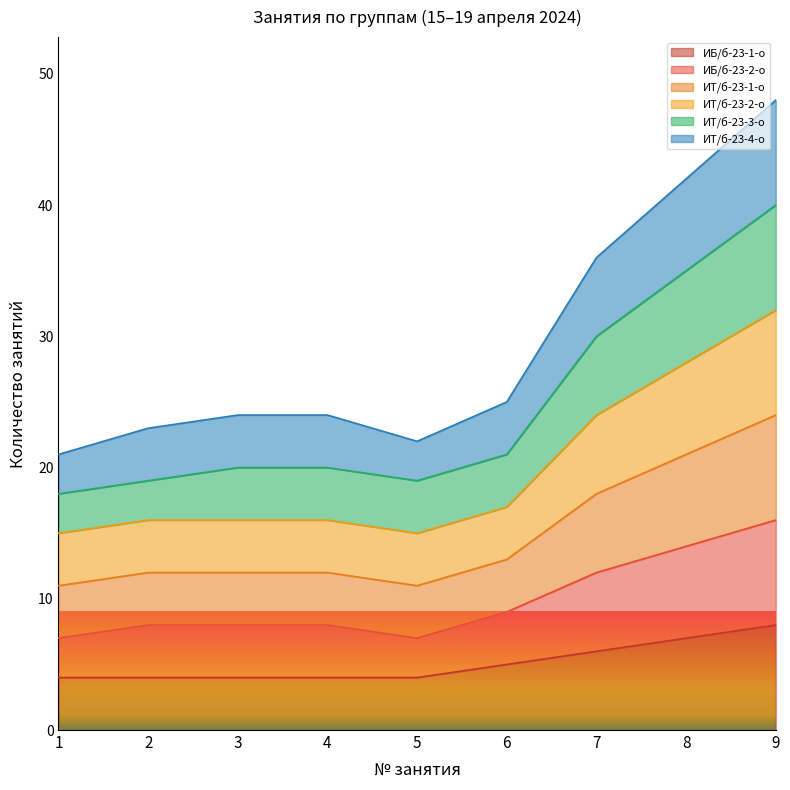

At which category is the sum across all series the highest?

9